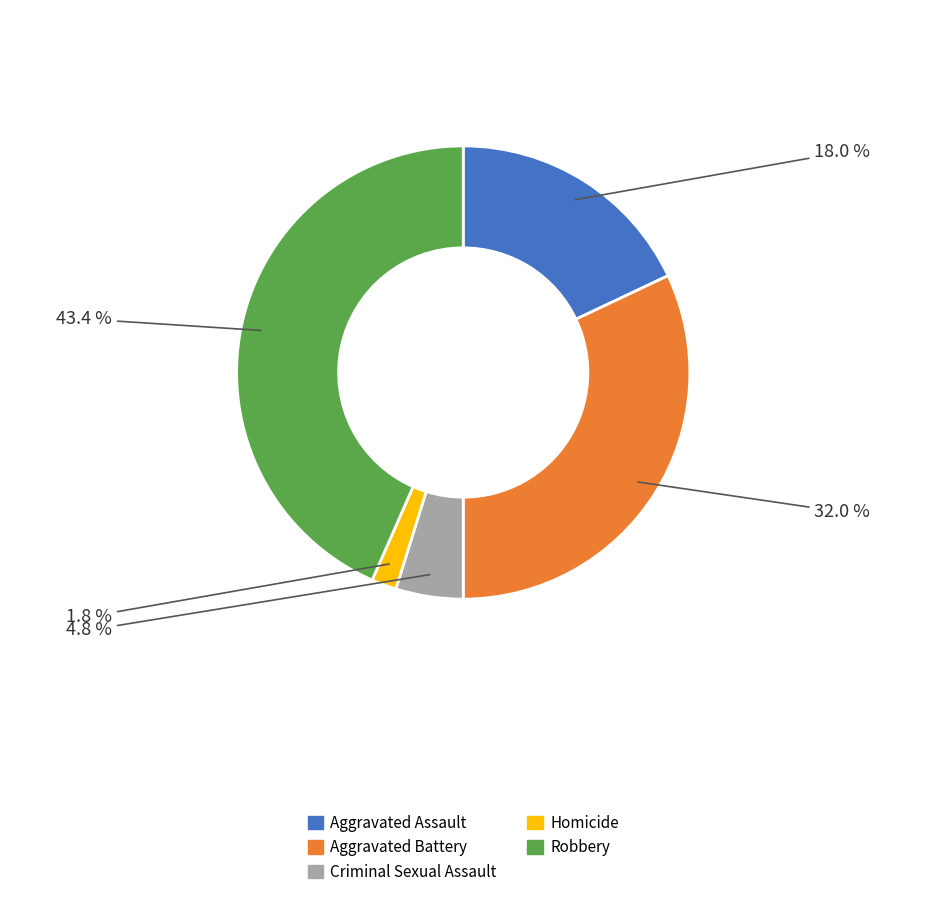

The Robbery slice represents 53% of the pie. True or false?

False